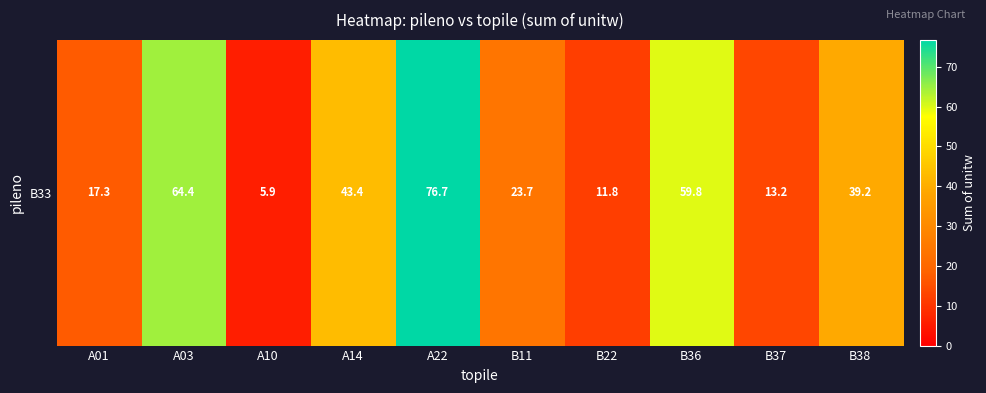

Reading right to left, transcribe all the data shown in this chart.

39.2	13.2	59.8	11.8	23.7	76.7	43.4	5.9	64.4	17.3